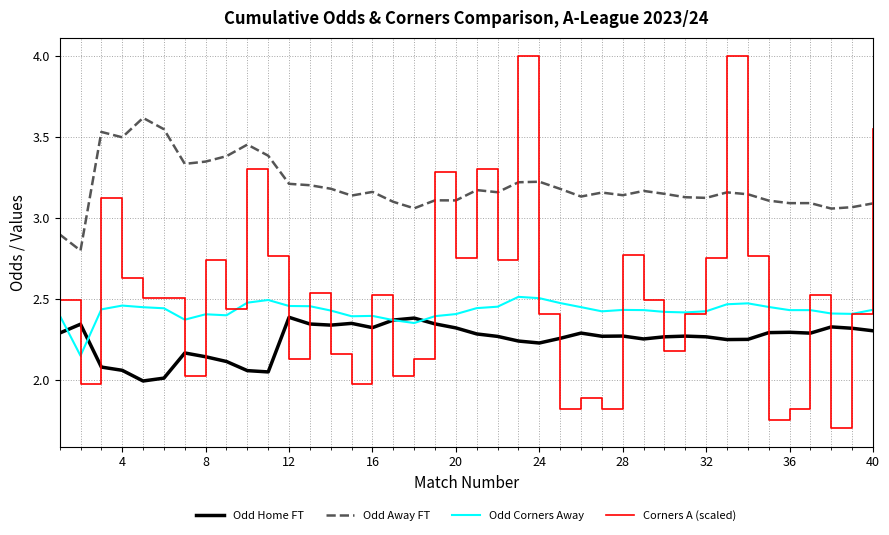

Which series has the widest spread of values?

Corners A (scaled)